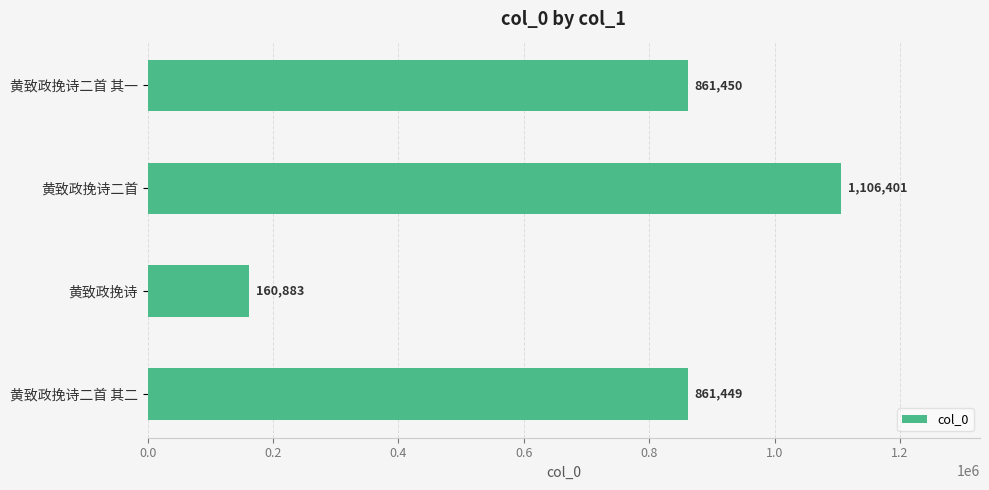

What is the average value?

747546